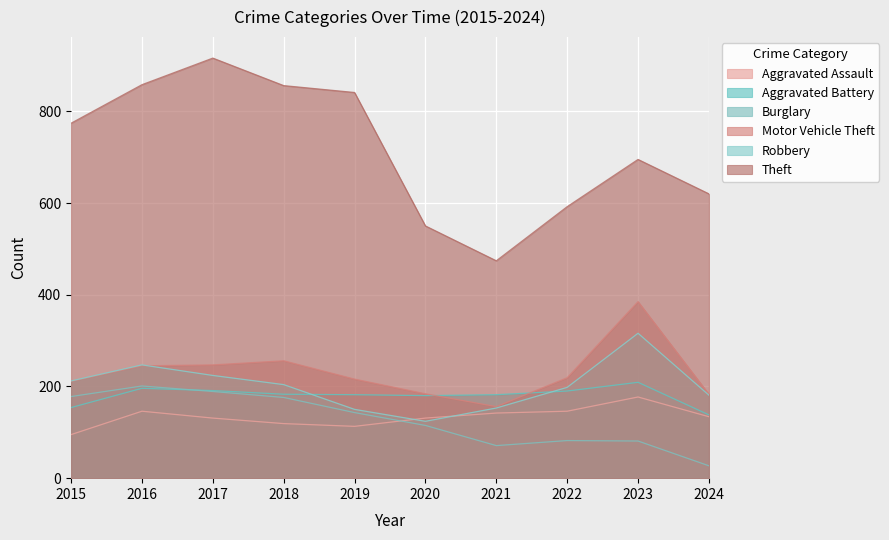

At which category is the sum across all series the highest?

2017